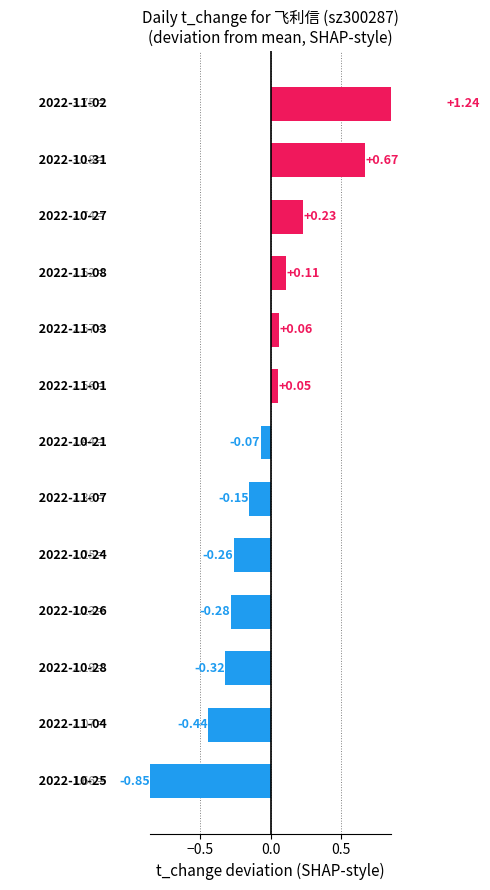

The value at 2022-11-04 is 3.6. True or false?

False